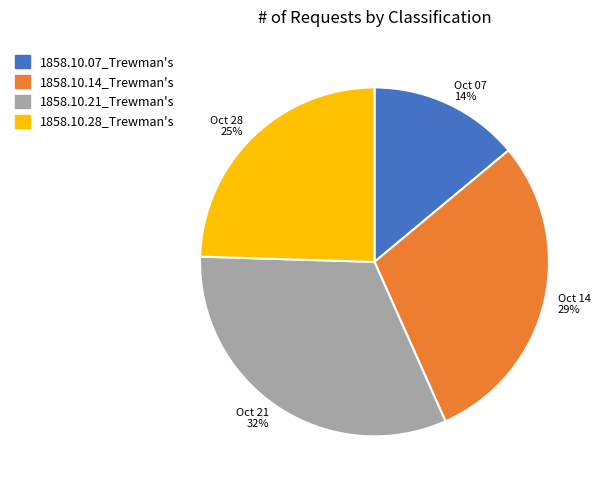

Combined, do 1858.10.14_Trewman's and 1858.10.21_Trewman's account for over 50%?

Yes